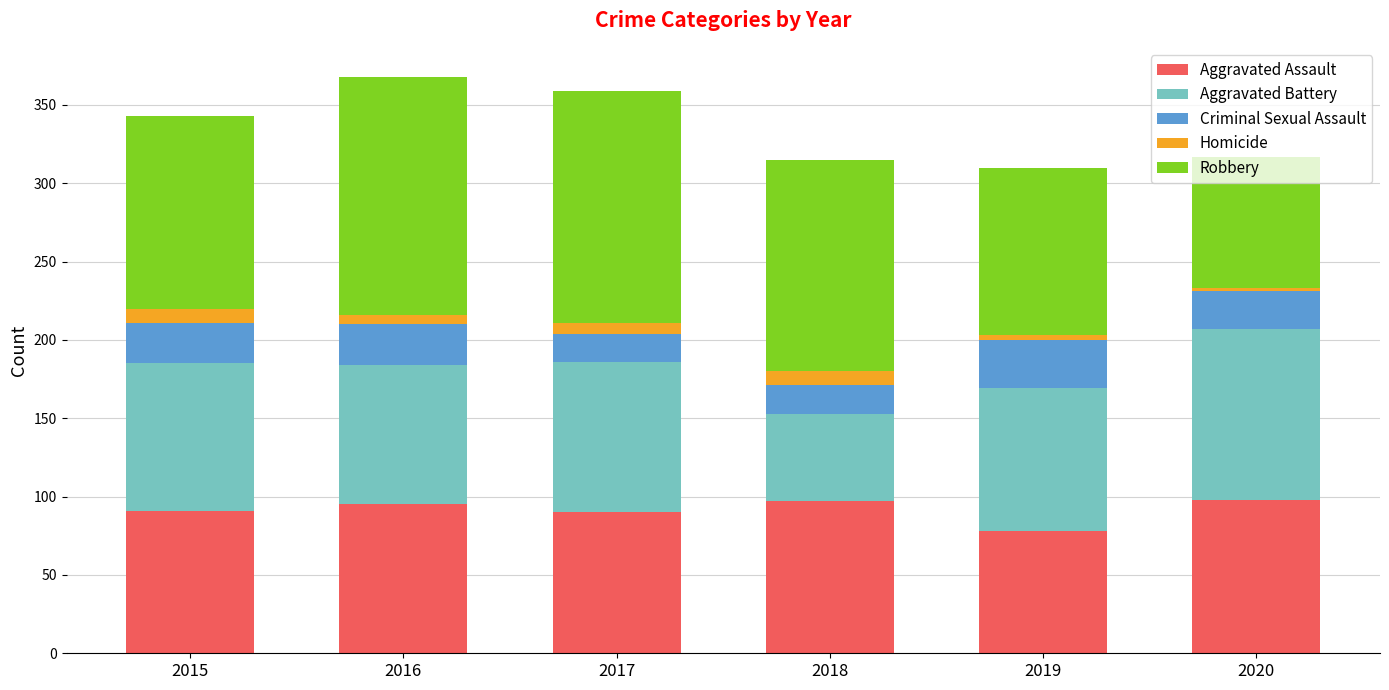

What is the average value of the Aggravated Assault series?

92